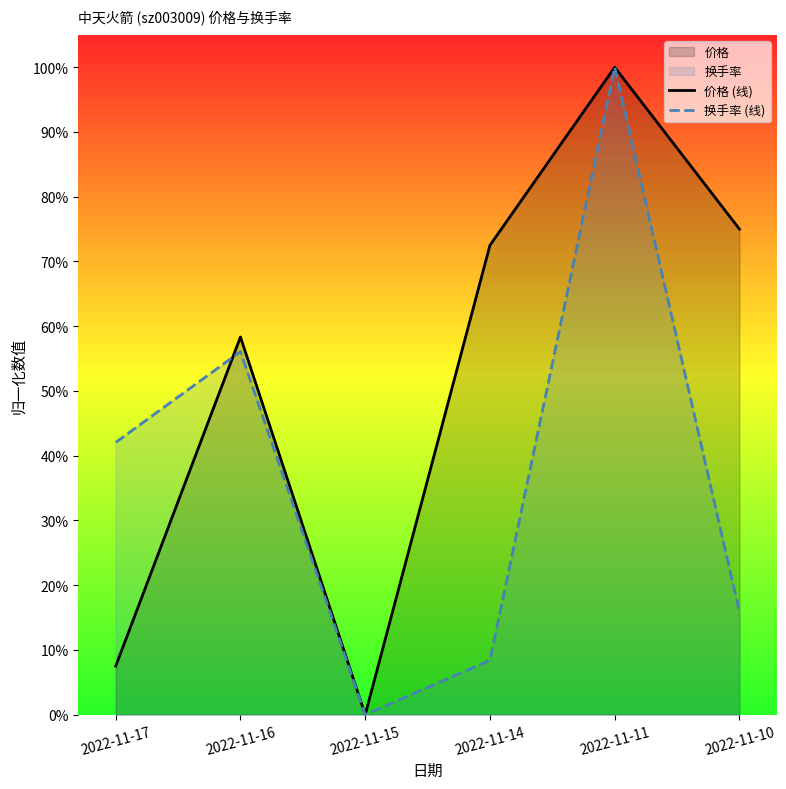

Is it true that 换手率 (线) equals 1.0 at 2022-11-11?

True